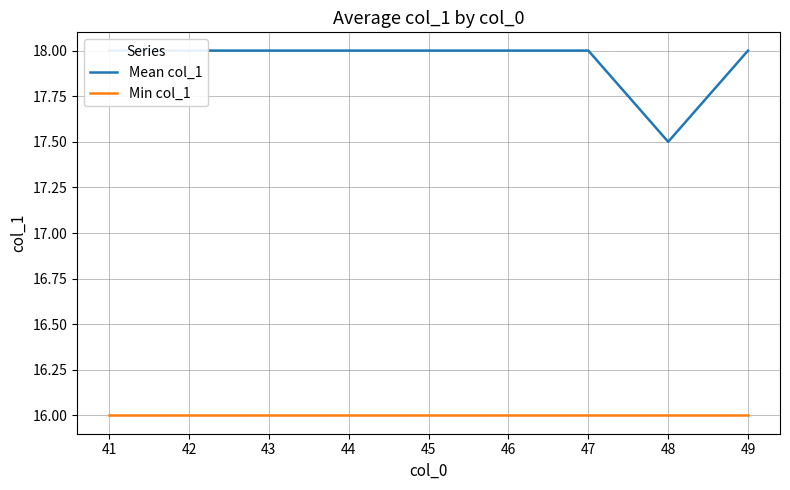

What is the difference between the maximum and minimum values in the Mean col_1 series?

0.5